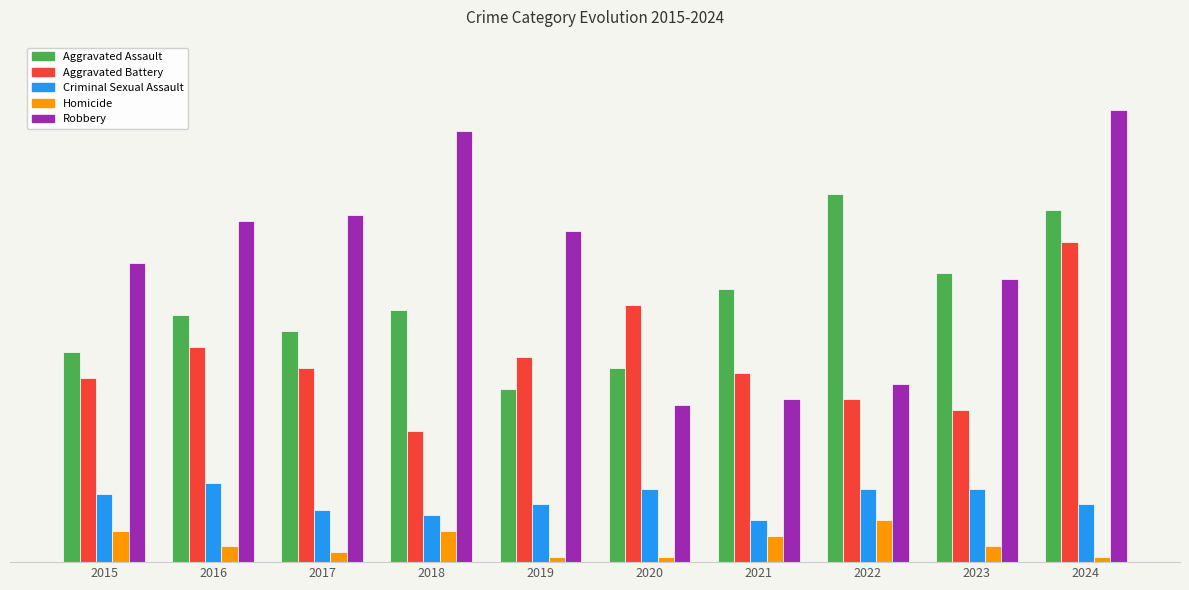

The value of Robbery at 2023 is 54. True or false?

True